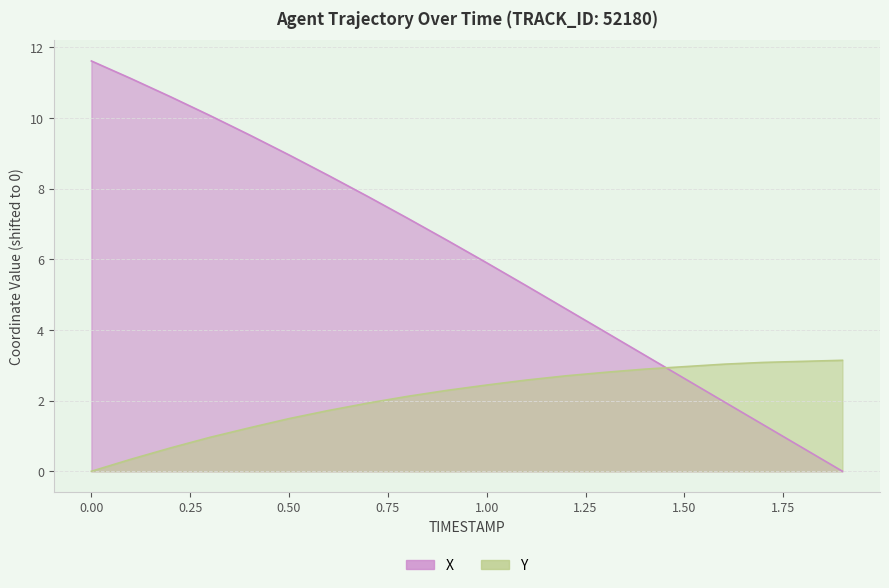

What position from the left is 1.1?

12